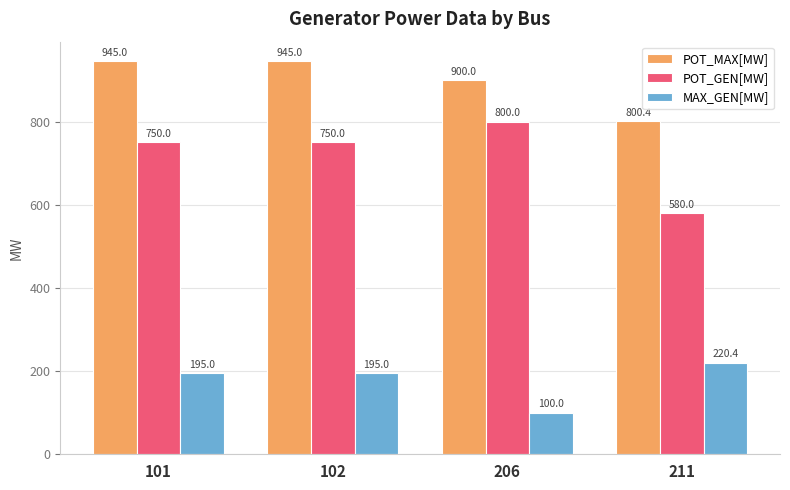

Between 206 and 211, which series saw the biggest shift?

POT_GEN[MW]